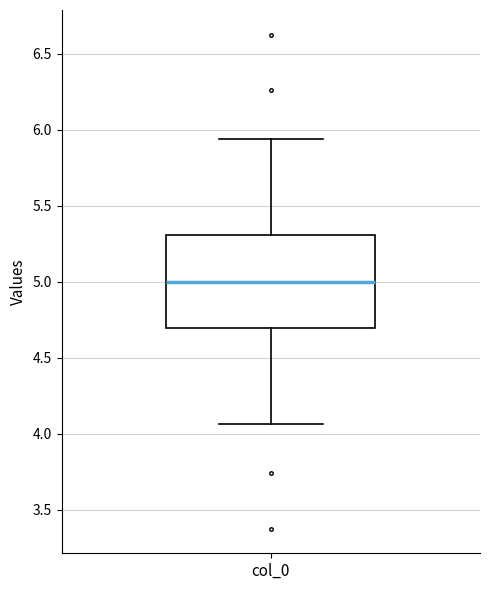

Read this box plot against the y-axis: the position of the median line, the range covered by the box, and the ends of both whiskers. The values are not printed on the chart, so give them approximately, as read against the axis.

median 5.00, box 4.70 to 5.30, whiskers 4.05 to 5.95